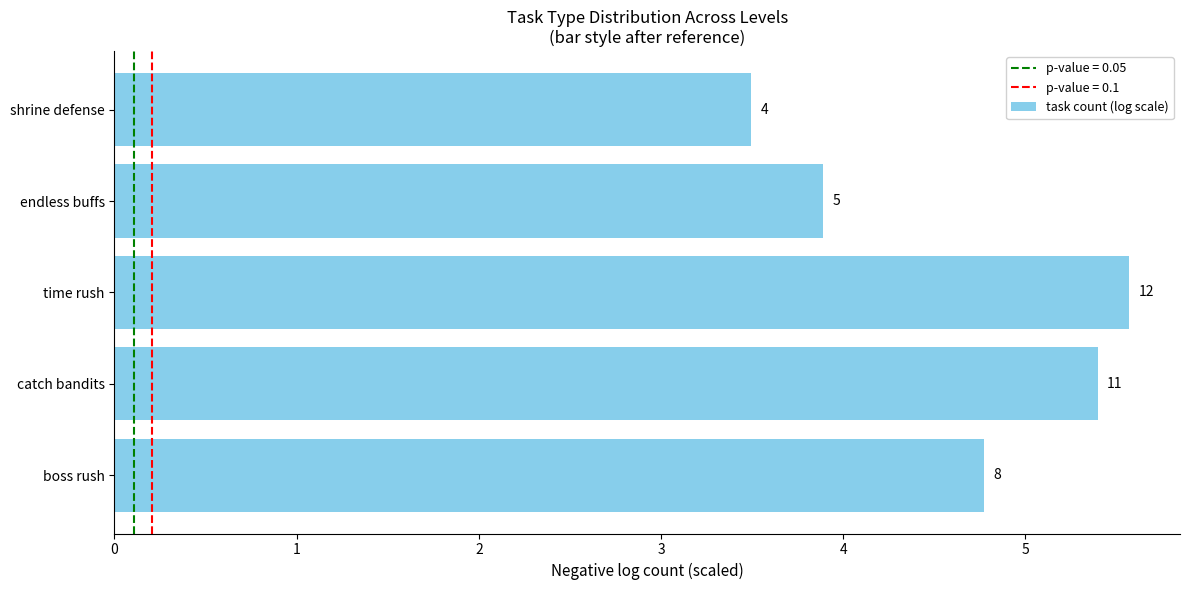

Are the bars horizontal?

Yes